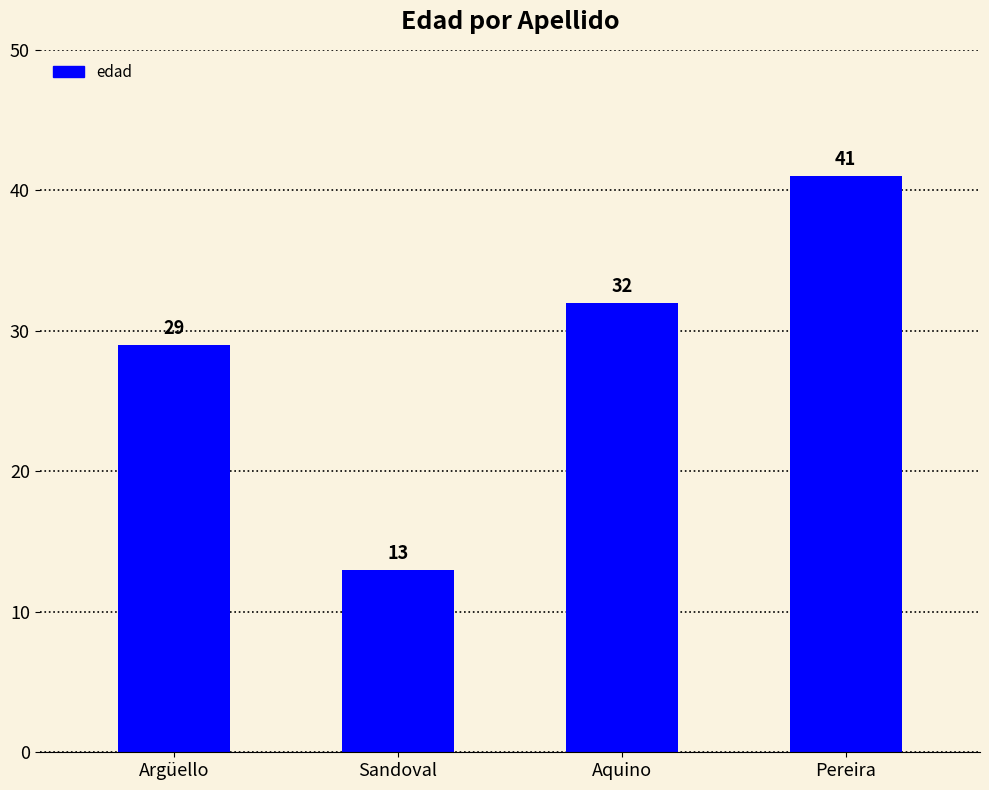

What is the maximum value shown in the chart?

41